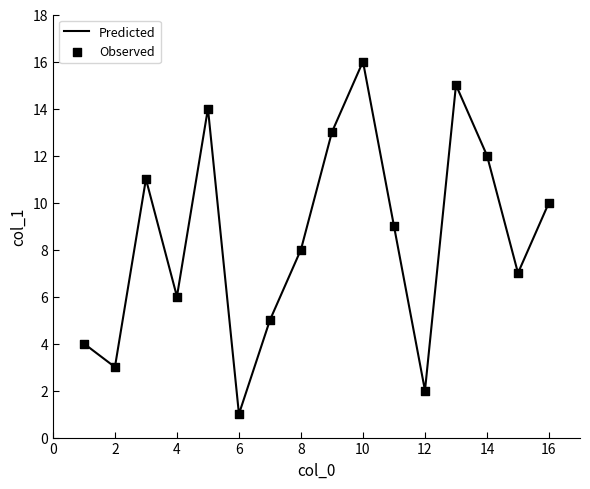

What is the difference between the maximum and minimum values?

15